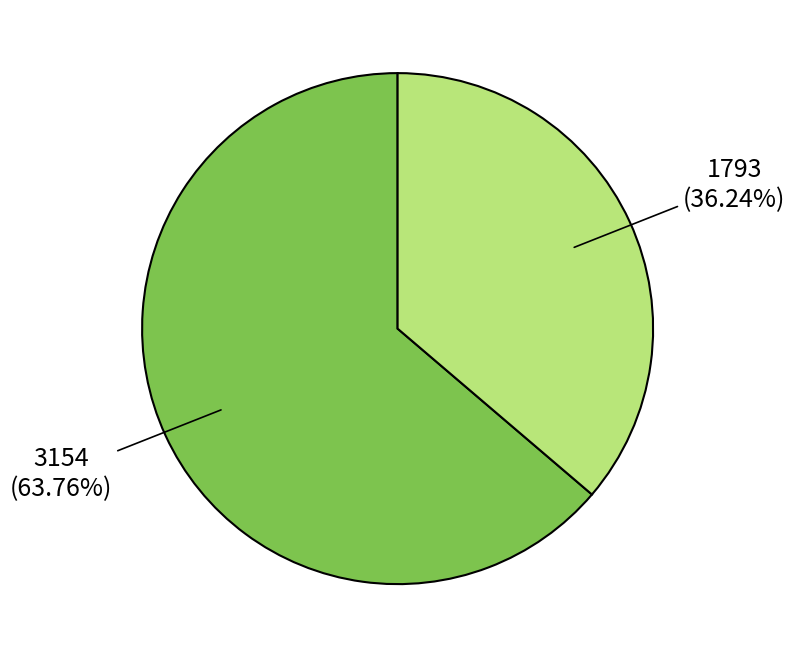

Approximately how many times larger is the value at no compared to yes?

1.8